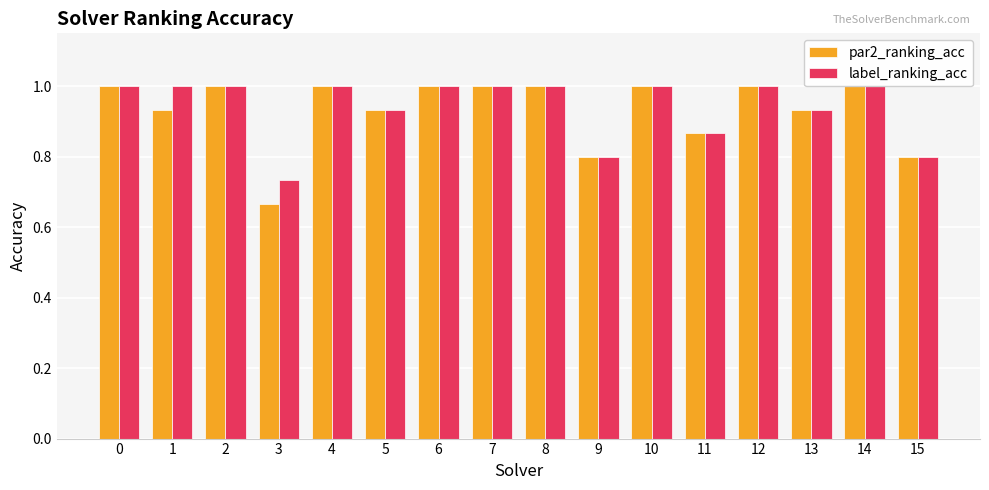

Count the label_ranking_acc values in the range 0 to 1.

16